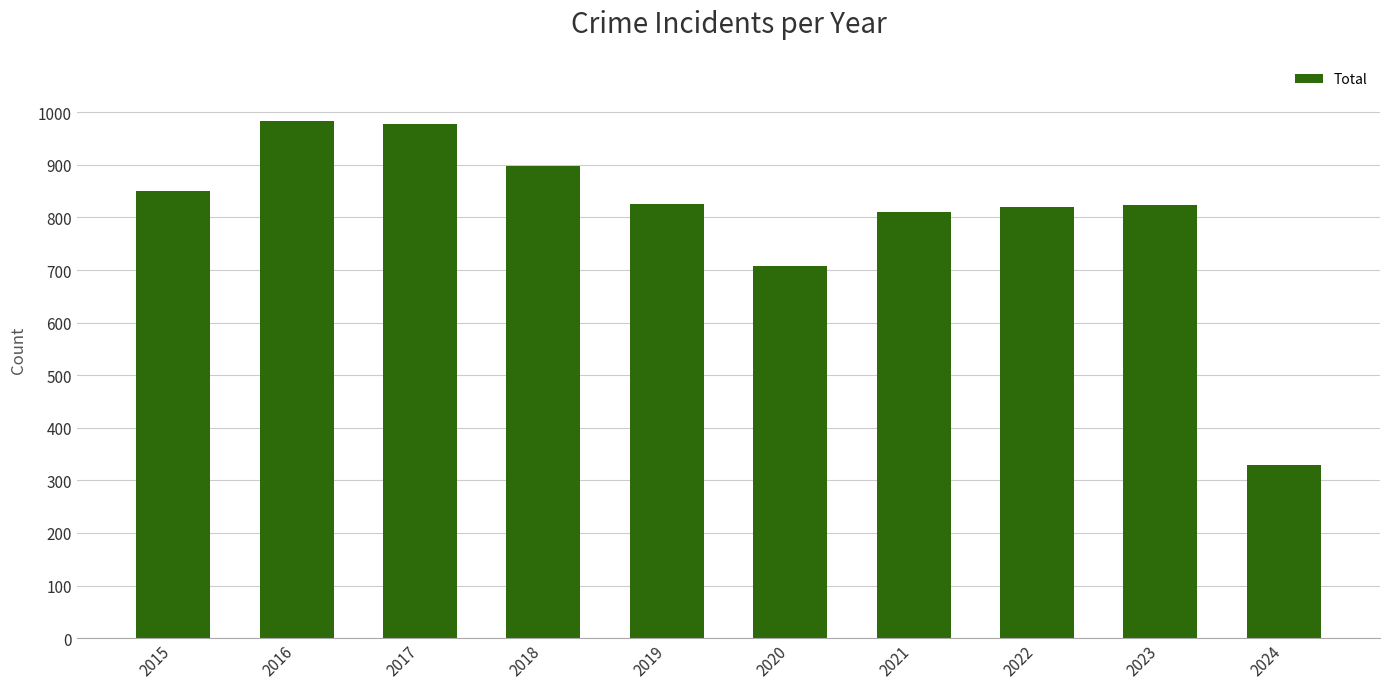

What is the greatest value displayed?

983